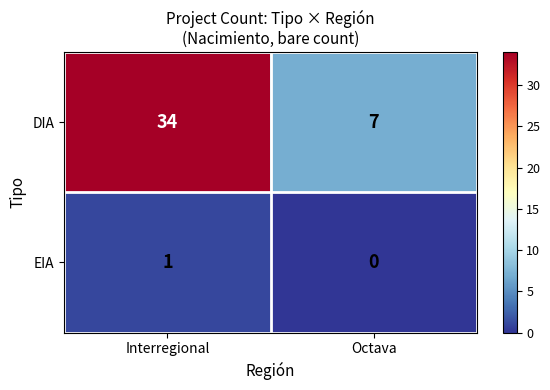

What value does the DIA series have at Octava, to the nearest 10?

10